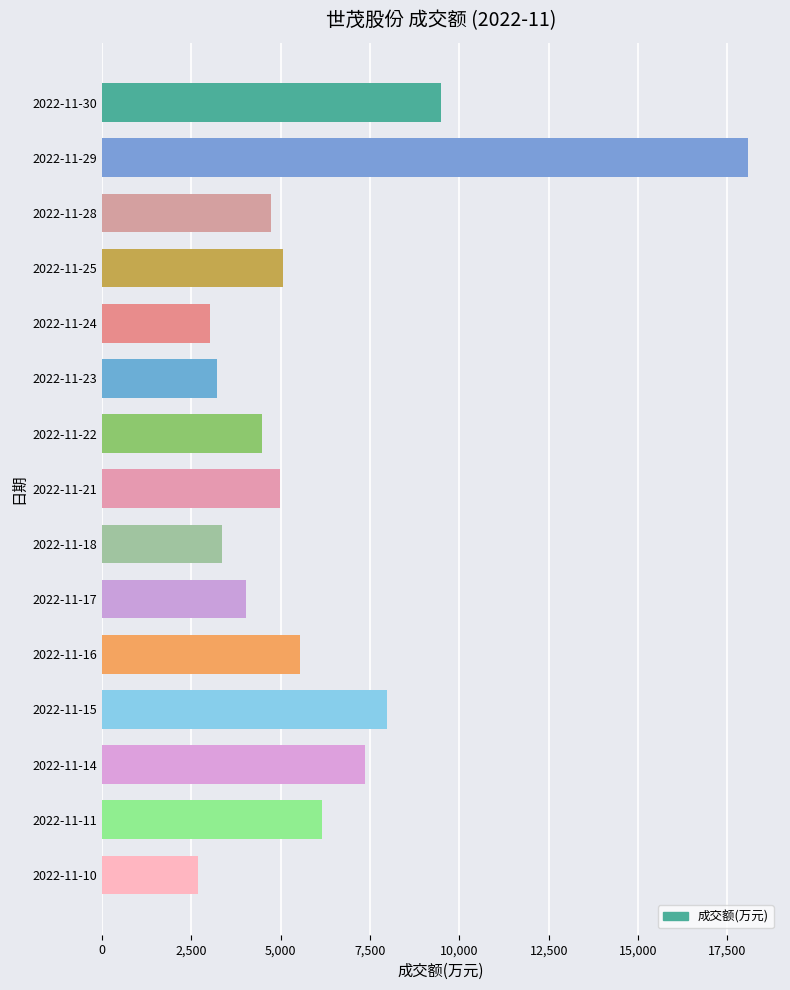

What is the maximum value shown in the chart?

18066